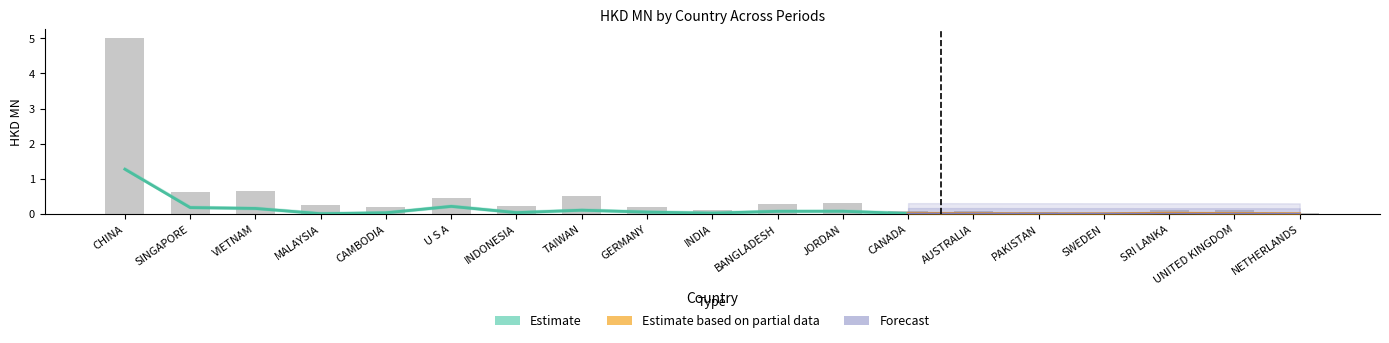

At which label does All reach its peak?

CHINA